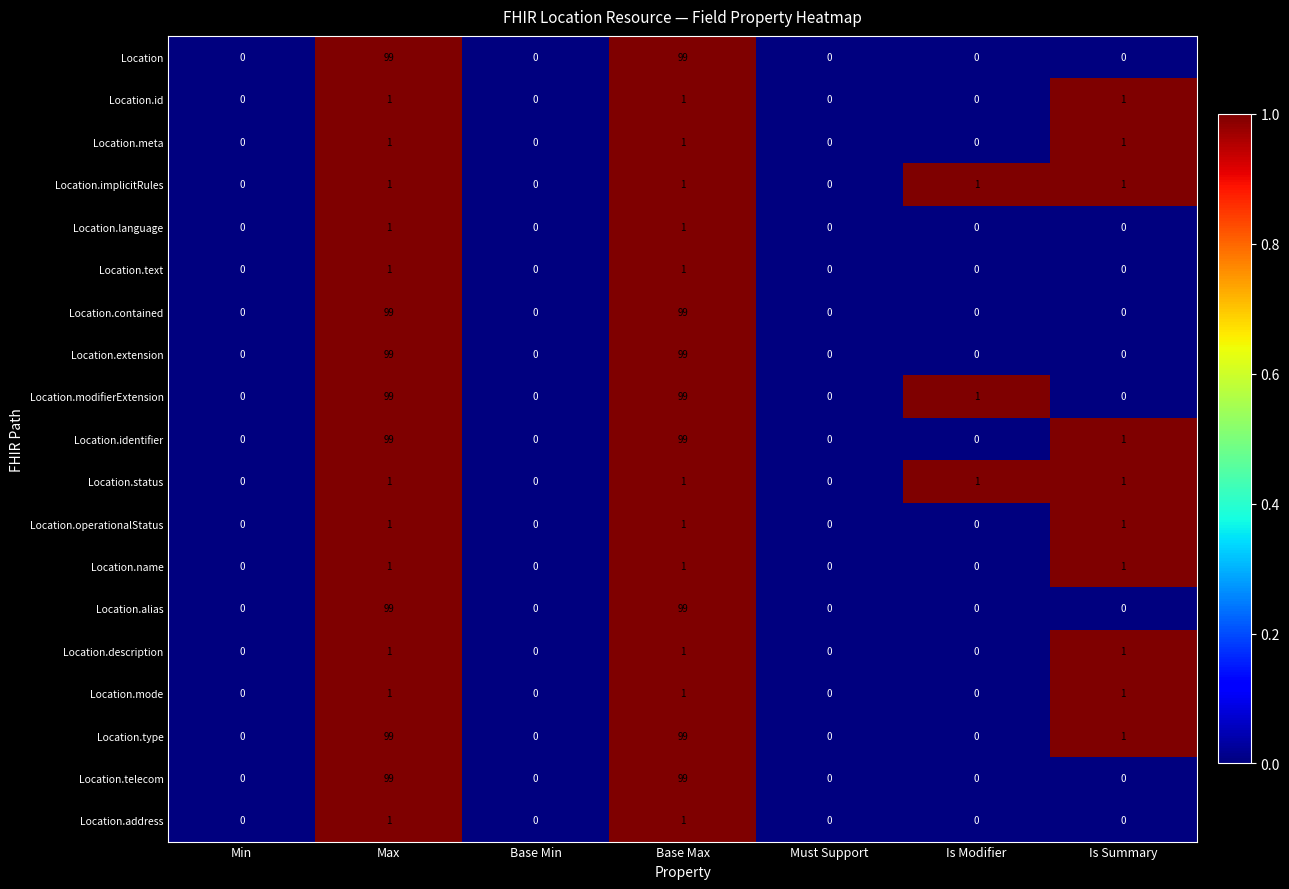

How many Location.mode values are between 0 and 1?

7